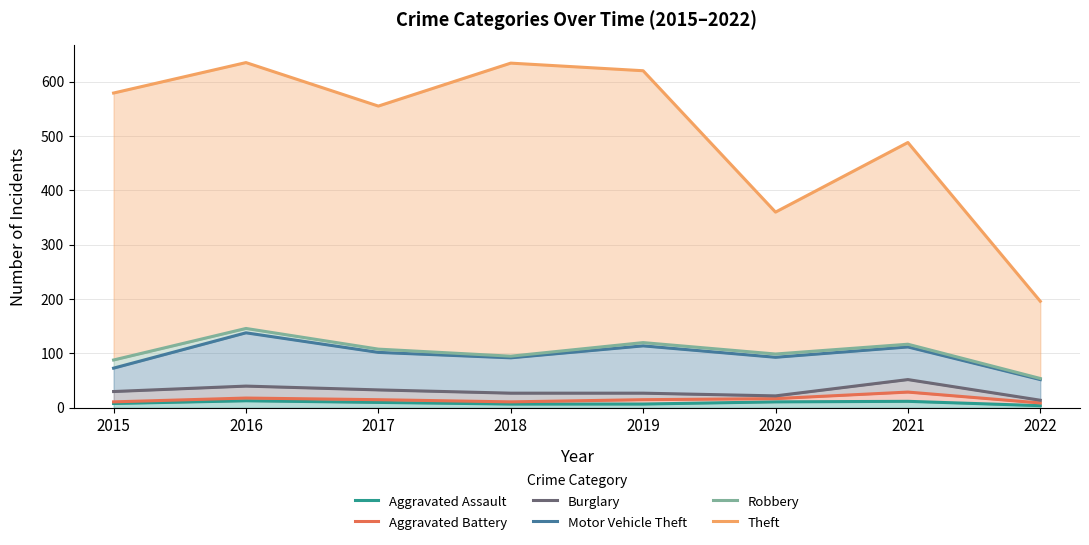

What is the highest value of the Burglary series?

52